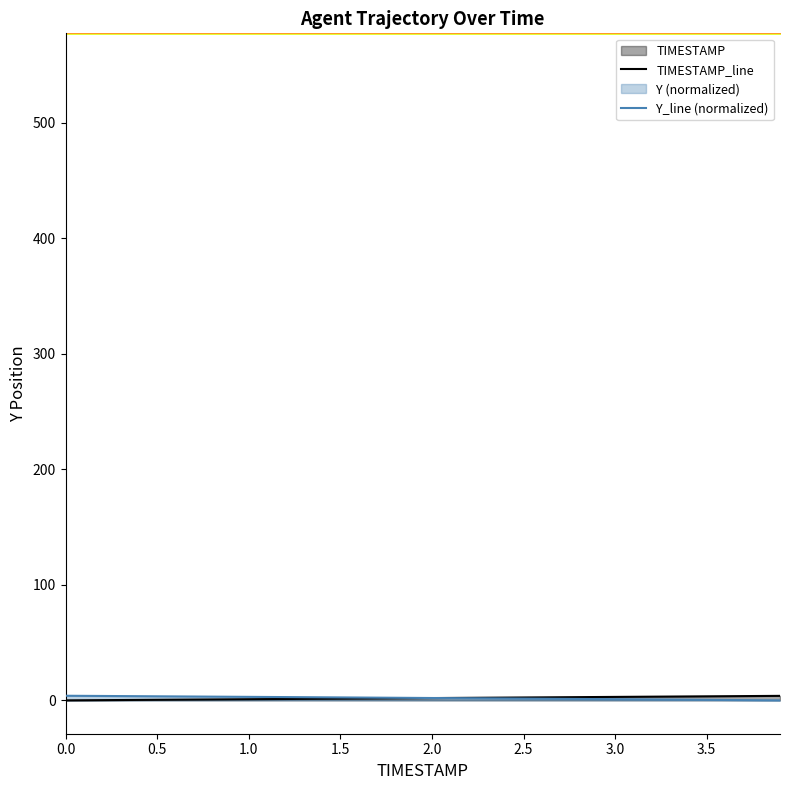

True or false: Y_line (normalized) has a value of 1.9 at 13.

False